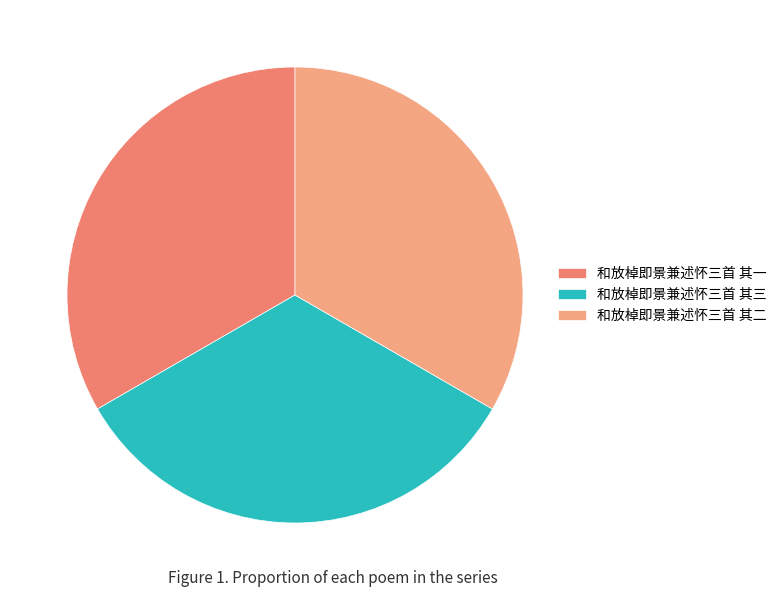

Is it true that 和放棹即景兼述怀三首 其二 is 33% of the pie?

True